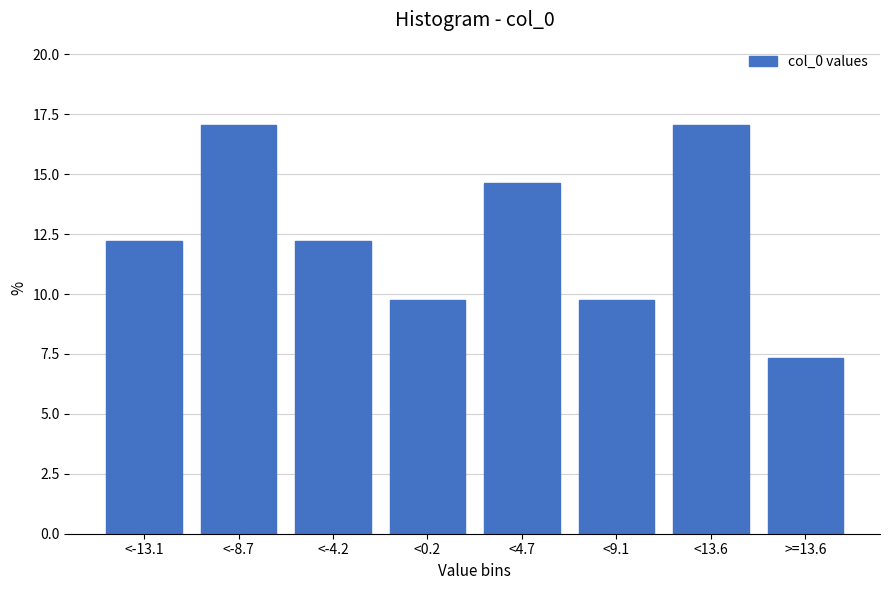

Reading left to right, what are all the values shown in this chart?

<-13.1=12.2	<-8.7=17.1	<-4.2=12.2	<0.2=9.8	<4.7=14.6	<9.1=9.8	<13.6=17.1	>=13.6=7.3